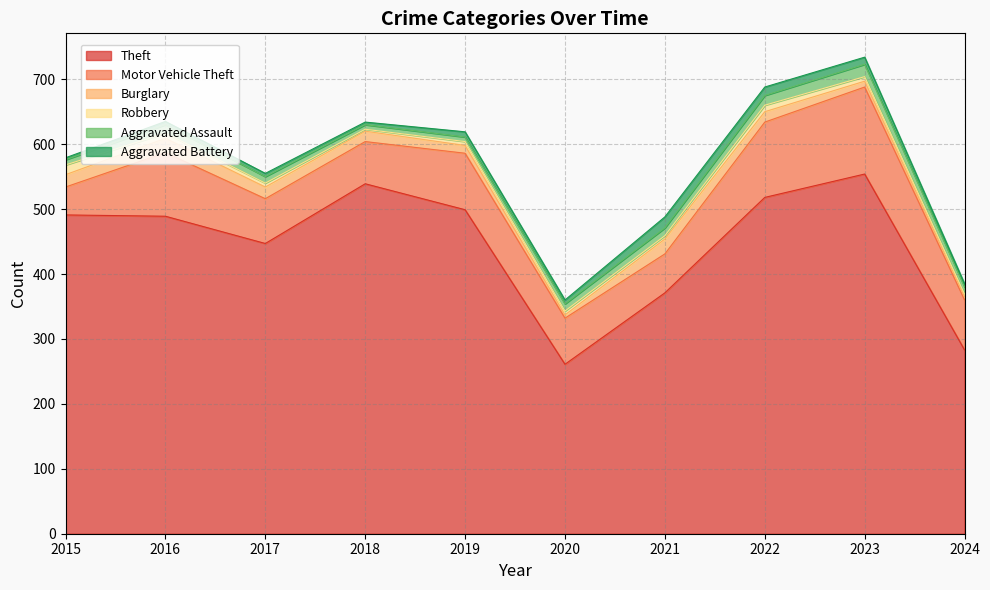

What is the average value of the Burglary series?

14